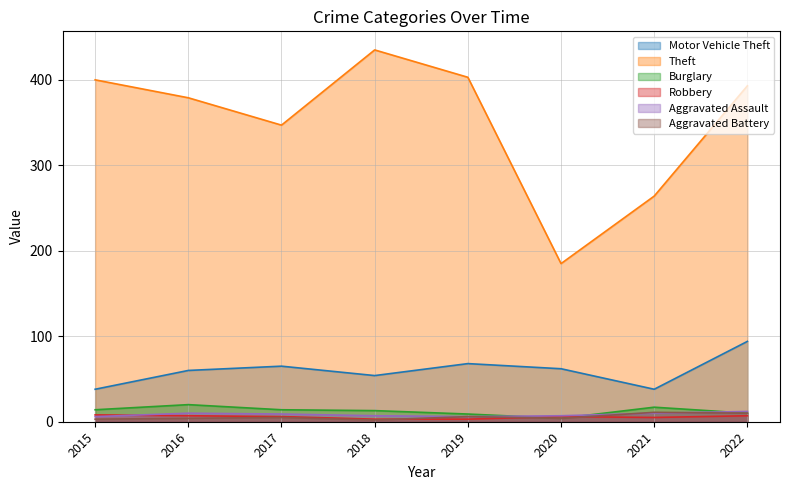

The Aggravated Battery series shows 3 at 2021. True or false?

False